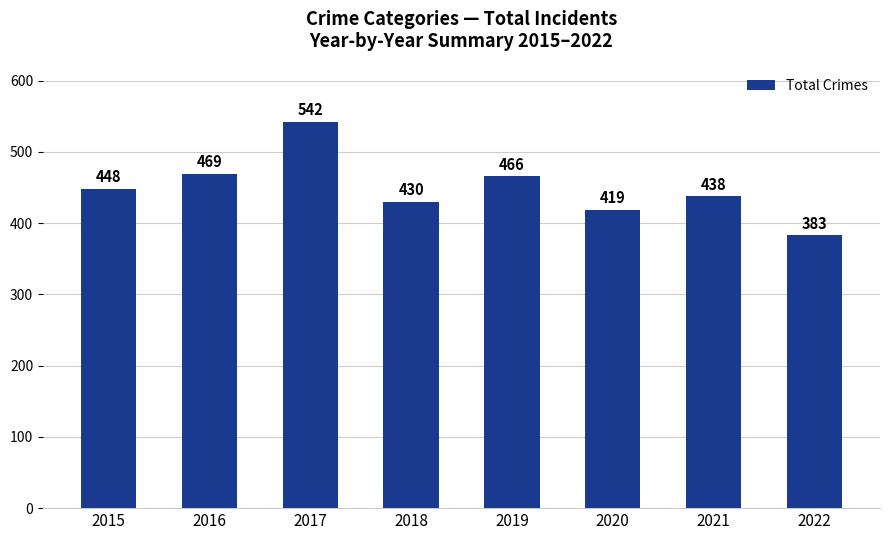

At which category does the chart reach its minimum across all series?

2022